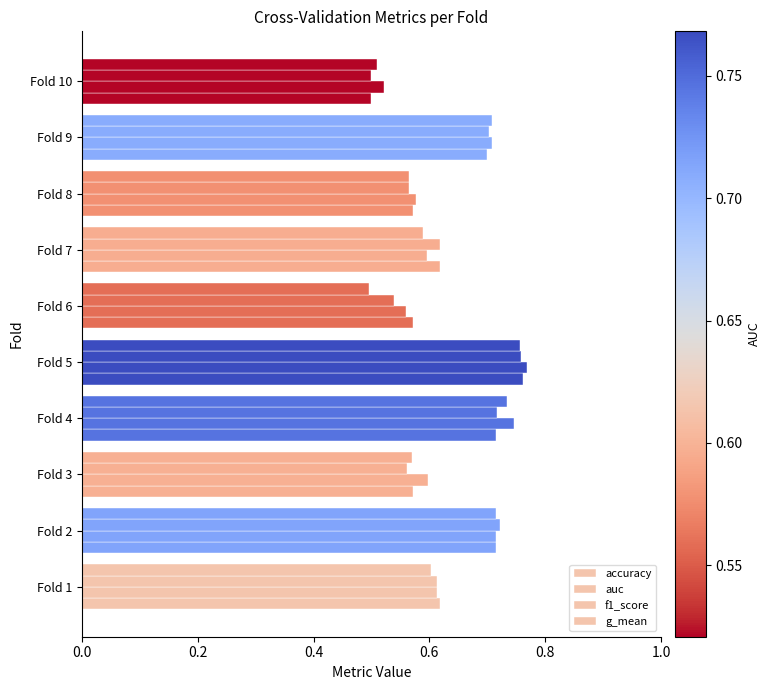

How many distinct data groups are displayed?

4